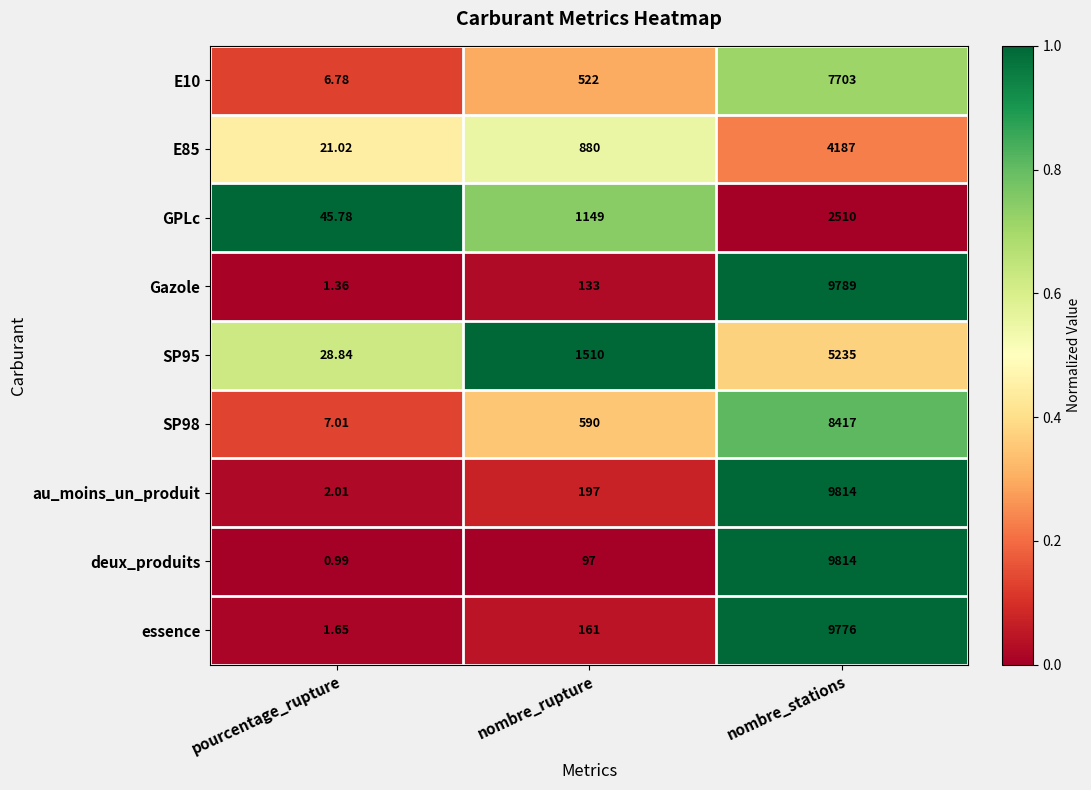

Which series has the largest range (max minus min)?

deux_produits